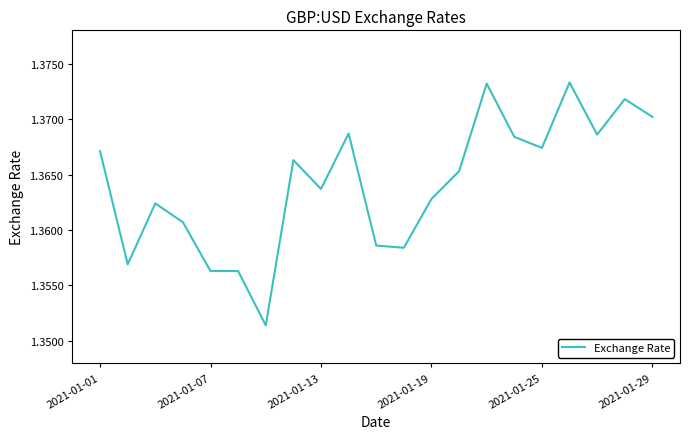

How many lines are shown in the chart?

1